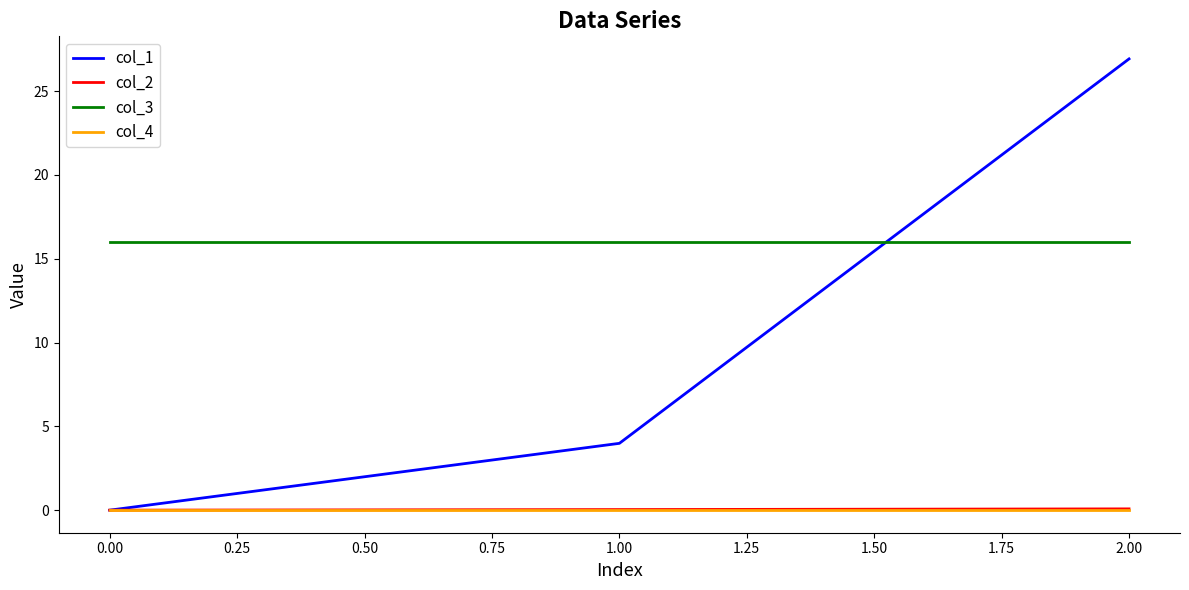

At which category is the sum across all series the highest?

2.00